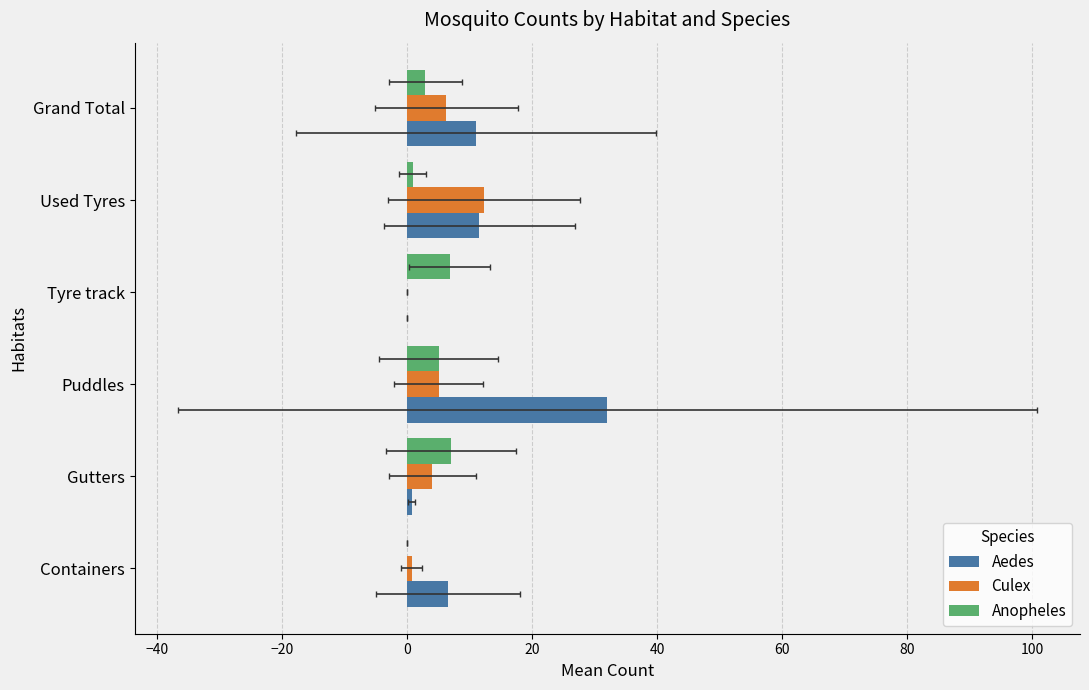

What is the average value of the Culex series?

4.7